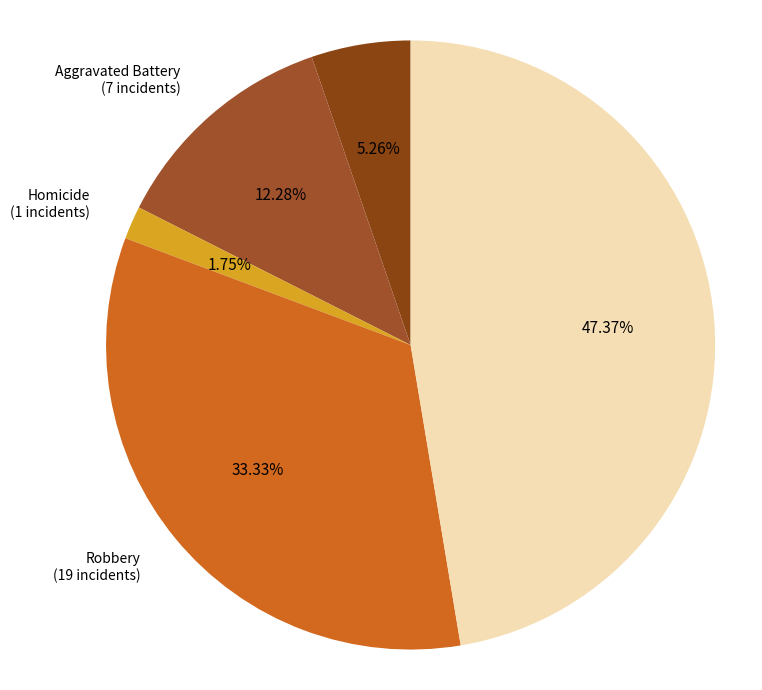

Which slice is the smallest?

Homicide